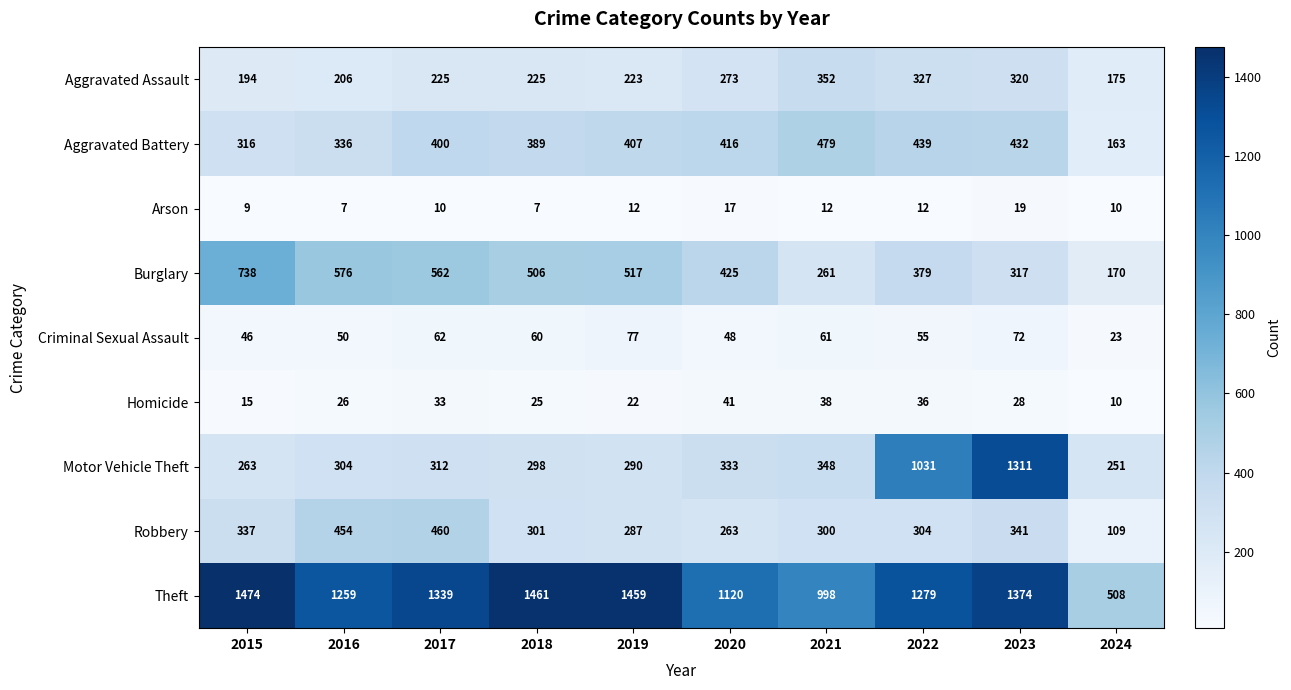

At which label is Motor Vehicle Theft closest to 781?

2022